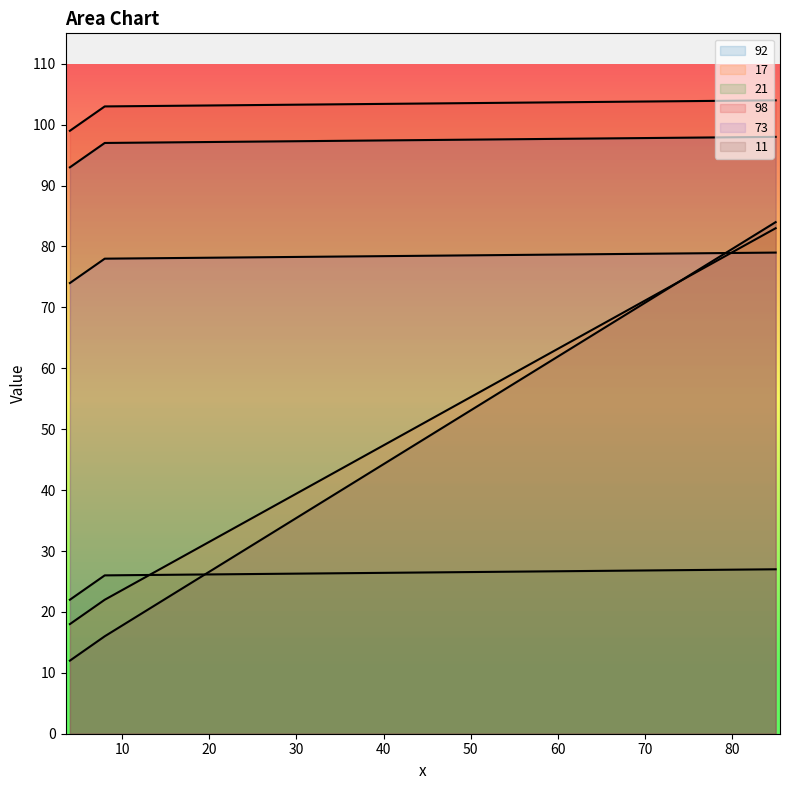

True or false: 92 and 98 cross at least once.

False